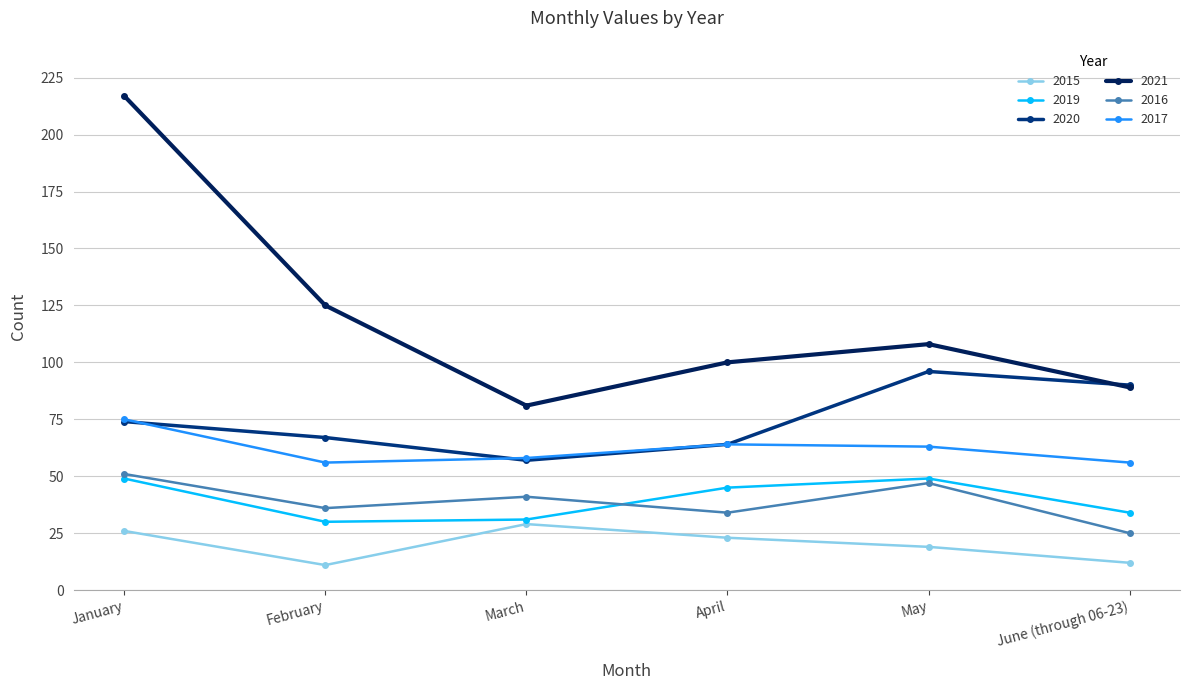

At how many categories does at least one series exceed 42?

6